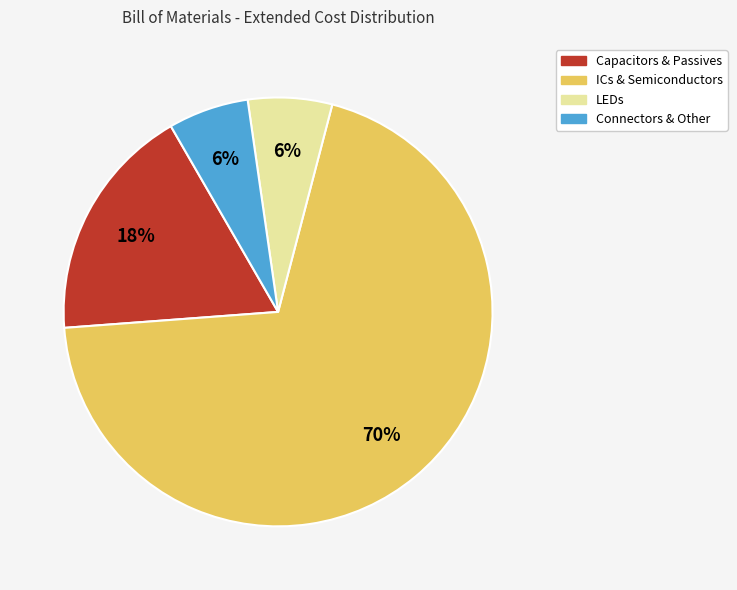

To the nearest percent, what is the difference between the largest and smallest slice percentages?

64%